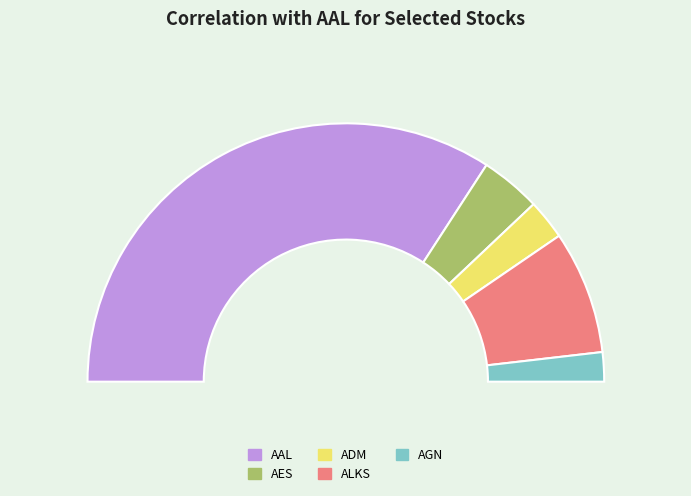

To the nearest percent, what is the average slice percentage?

20%